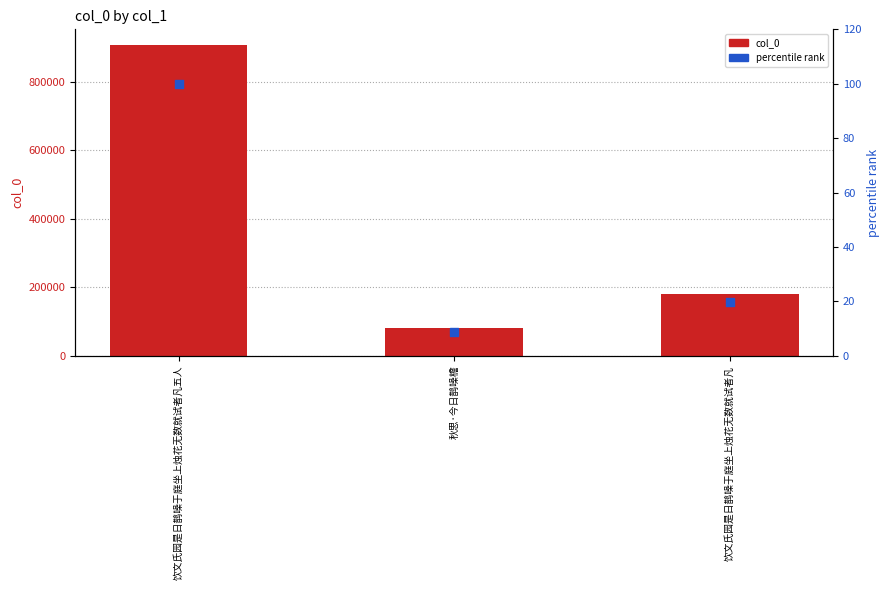

Is the value of col_0 at 饮文氏园是日鹊噪于庭坐上烛花无数就试者凡五人 greater than the value of percentile rank at 饮文氏园是日鹊噪于庭坐上烛花无数就试者凡?

Yes